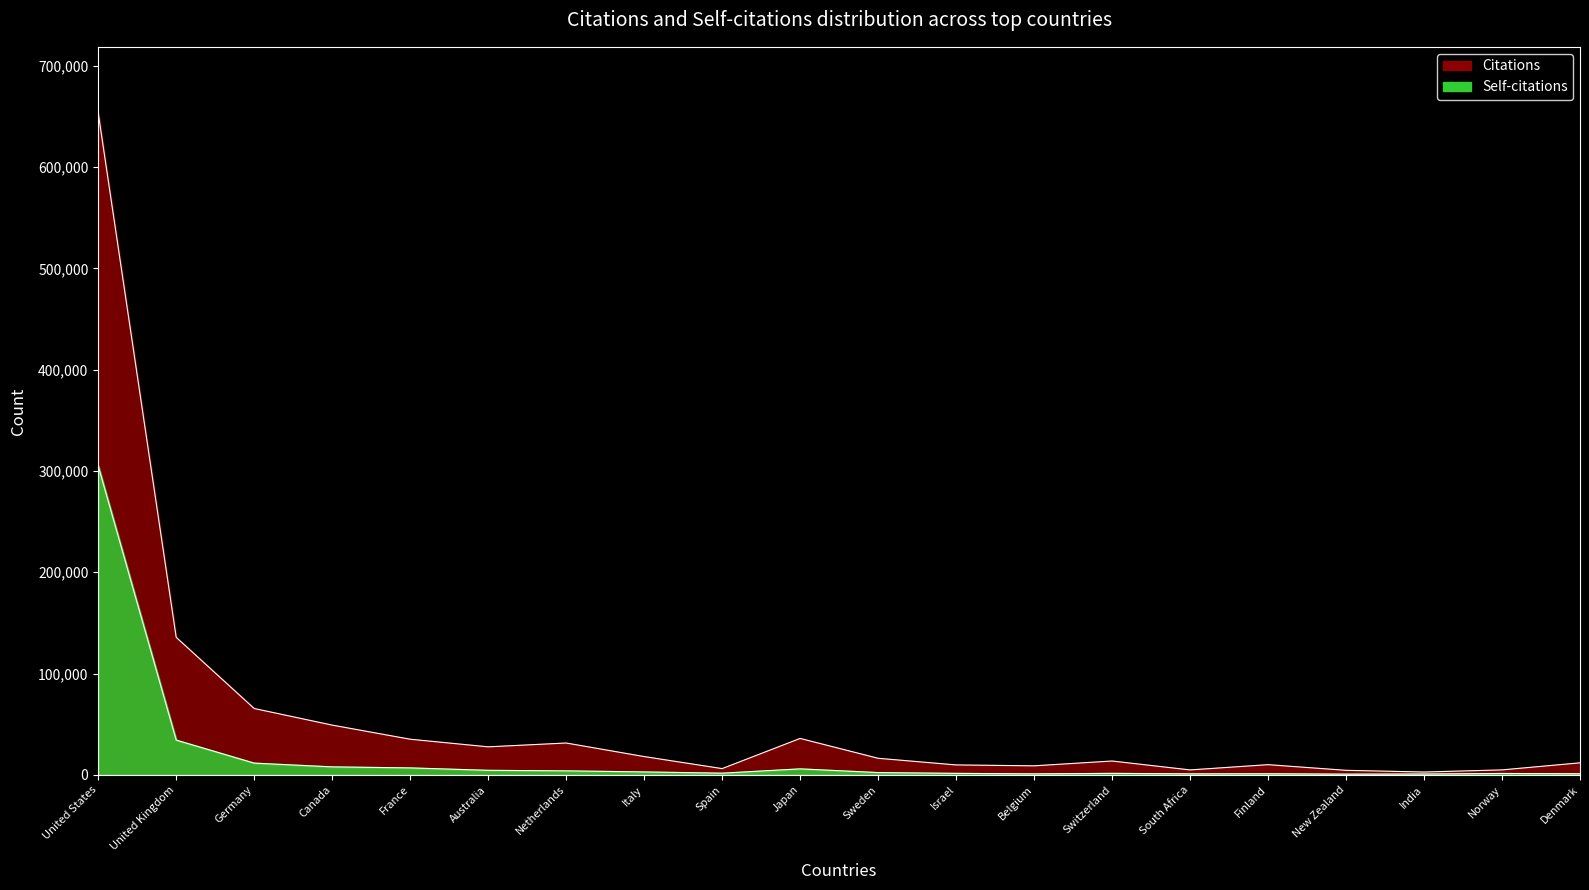

Where is Citations nearest to the value 328048?

United Kingdom